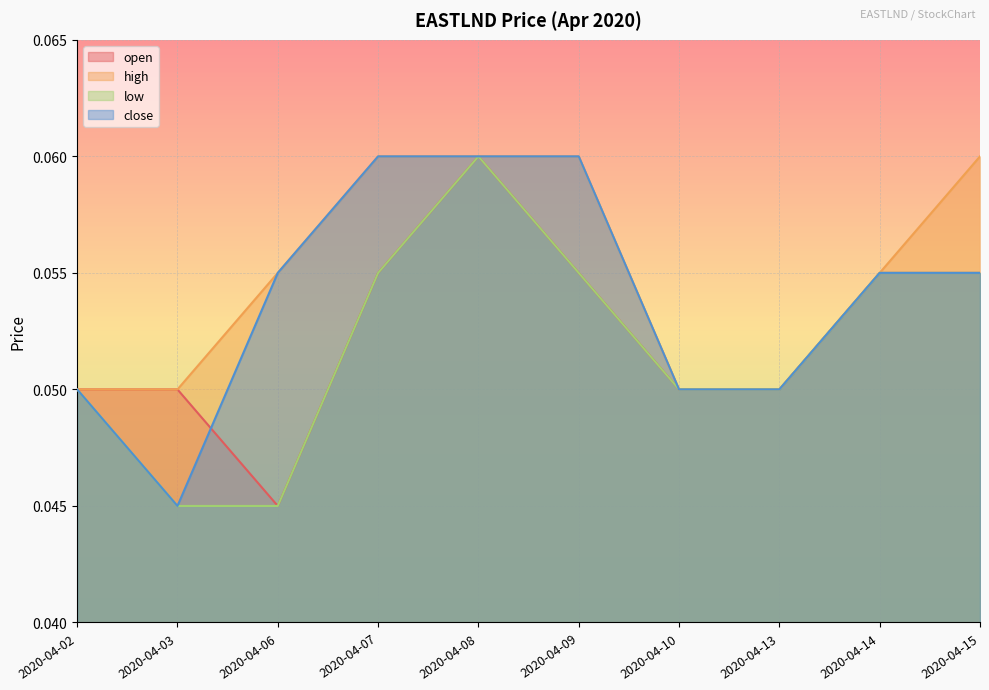

Rank the categories by high value from lowest to highest.

2020-04-02, 2020-04-03, 2020-04-10, 2020-04-13, 2020-04-06, 2020-04-14, 2020-04-07, 2020-04-08, 2020-04-09, 2020-04-15